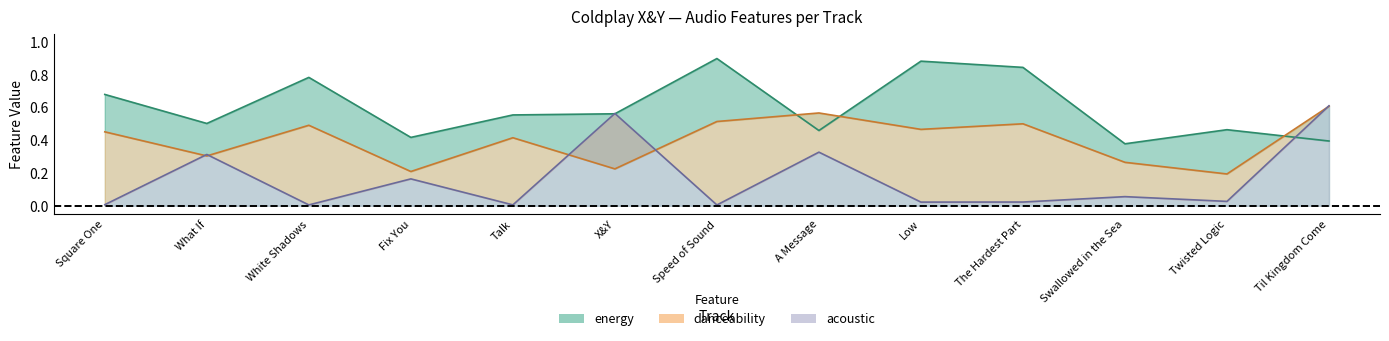

Is it true that acoustic equals 0.0 at Talk?

True